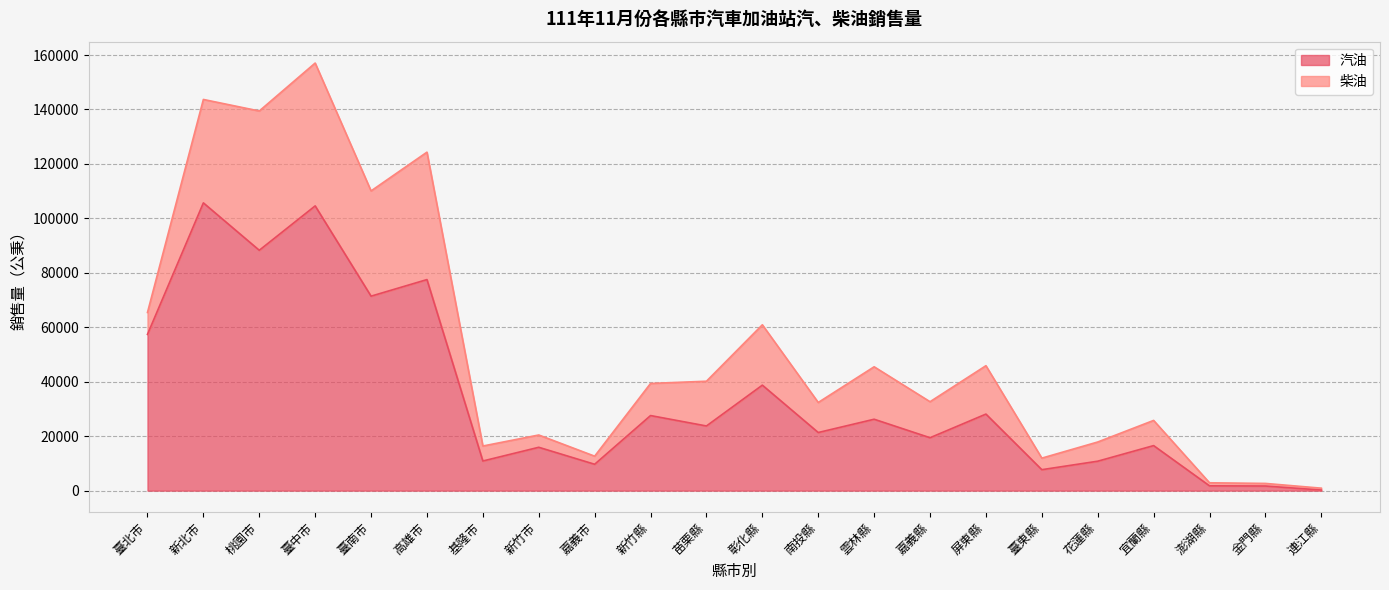

True or false: 汽油 has a value of 29924 at 桃園市.

False